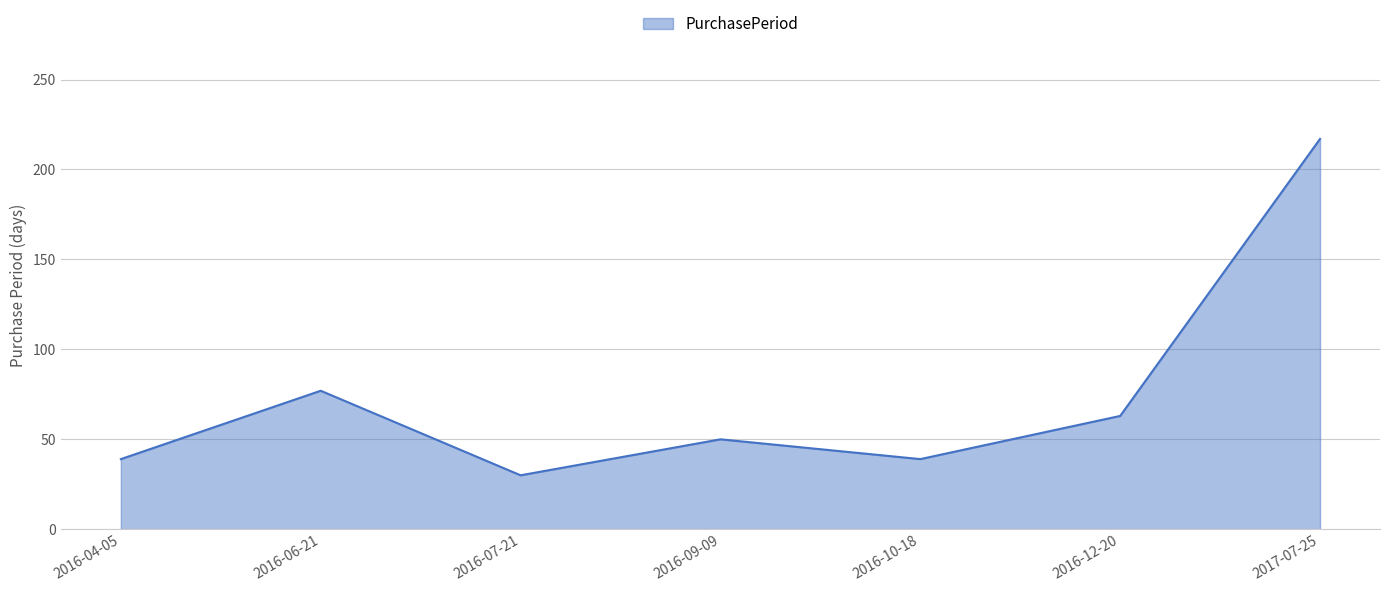

Is it true that the value at 2016-09-09 is 17?

False